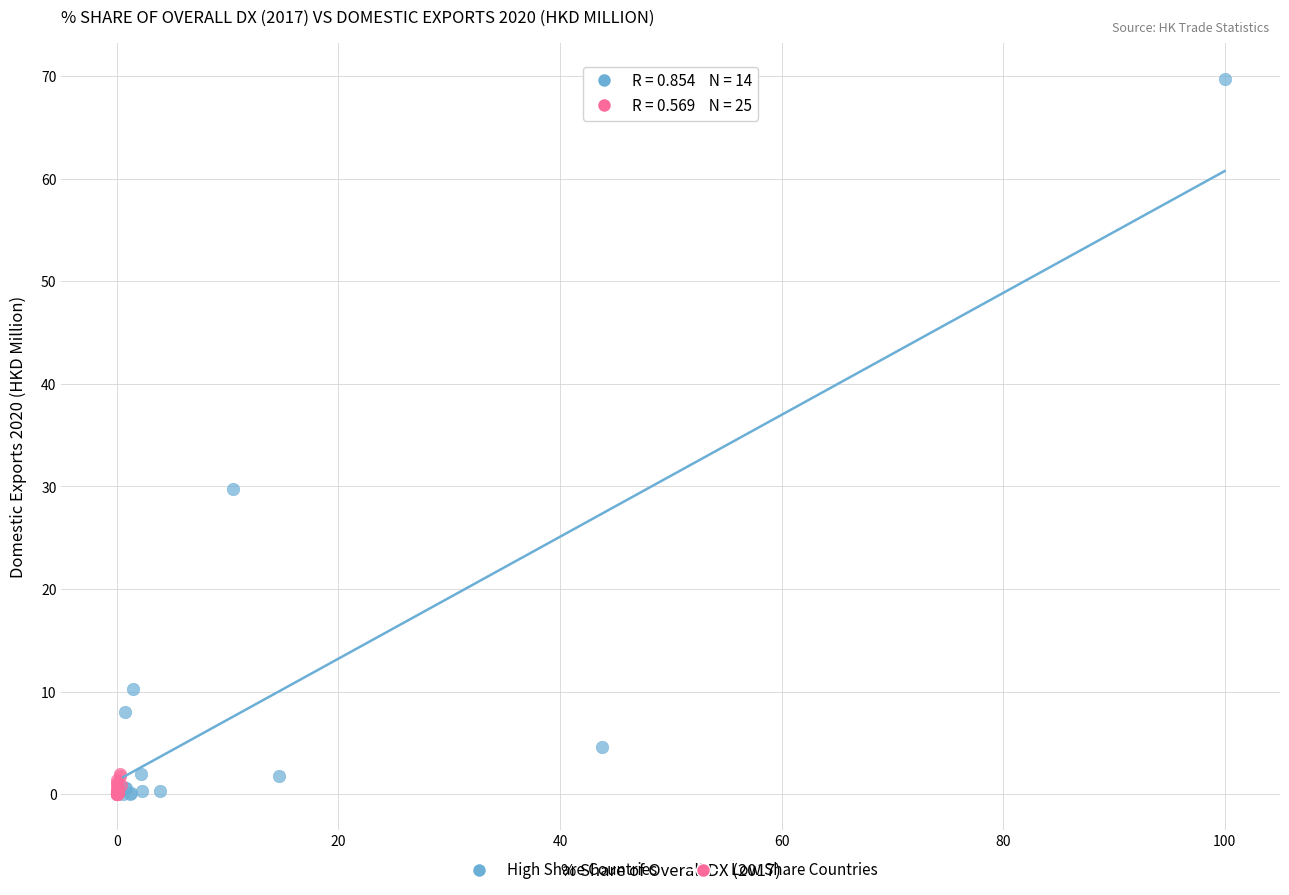

Which series reaches the maximum Y coordinate?

High Share Countries